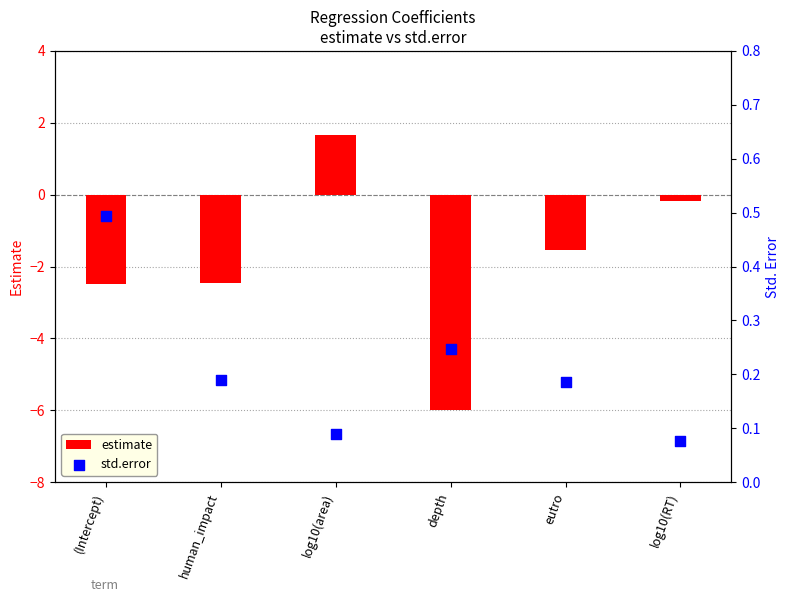

Which series has the largest total across all categories?

std.error